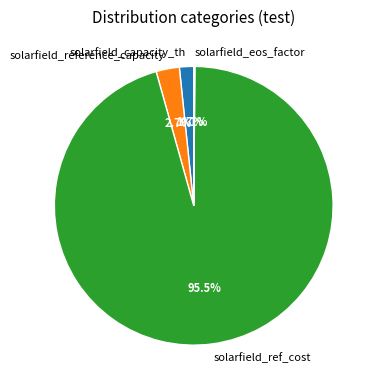

What percentage is NOT represented by solarfield_reference_capacity?

97.3%